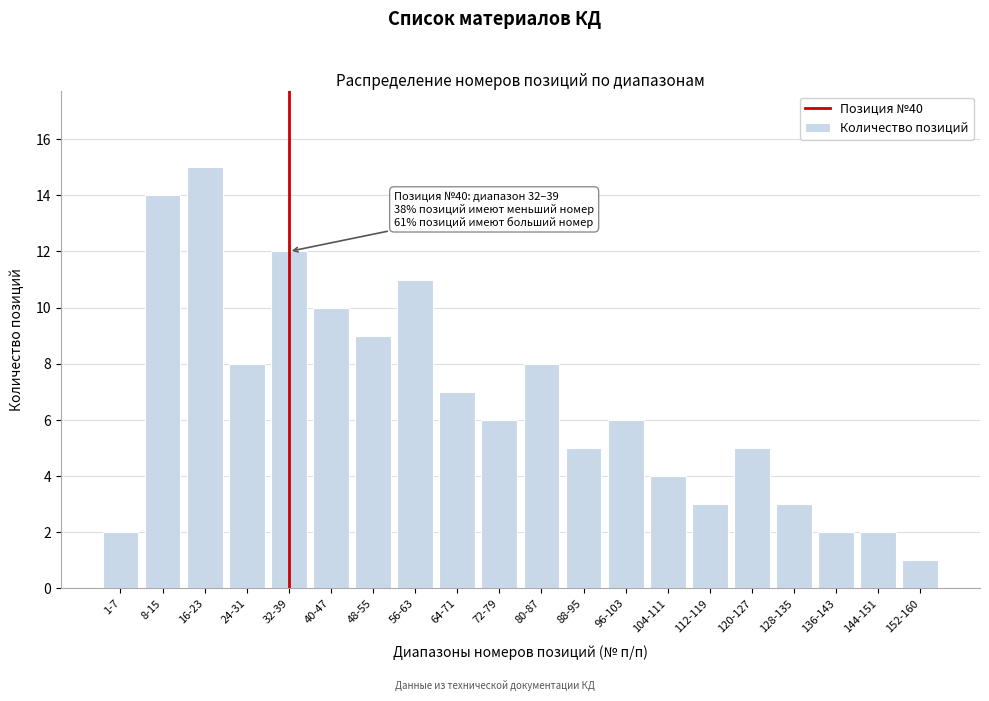

Reading left to right, extract all data points from this chart.

1-7=2	8-15=14	16-23=15	24-31=8	32-39=12	40-47=10	48-55=9	56-63=11	64-71=7	72-79=6	80-87=8	88-95=5	96-103=6	104-111=4	112-119=3	120-127=5	128-135=3	136-143=2	144-151=2	152-160=1